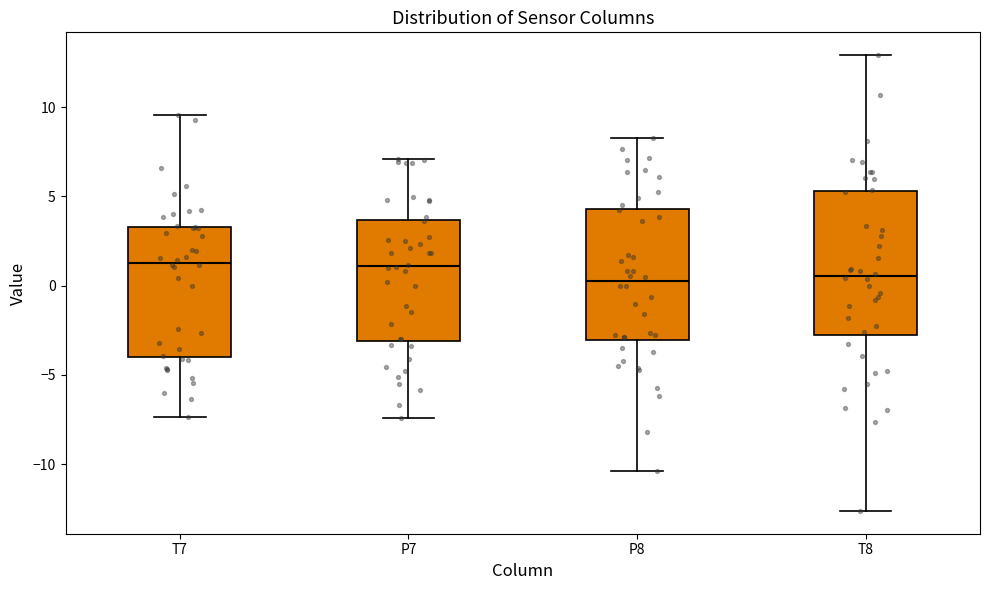

Reading left to right, transcribe this box plot: for each box, give where its median line is, the range the box spans, and where its two whiskers end, as read against the y-axis. The values are not printed on the chart, so give them approximately, as read against the axis.

T7: median 1.5, box -4.0 to 3.5, whiskers -7.5 to 9.5
P7: median 1.0, box -3.0 to 3.5, whiskers -7.5 to 7.0
P8: median 0.0, box -3.0 to 4.5, whiskers -10.5 to 8.5
T8: median 0.5, box -3.0 to 5.5, whiskers -12.5 to 13.0